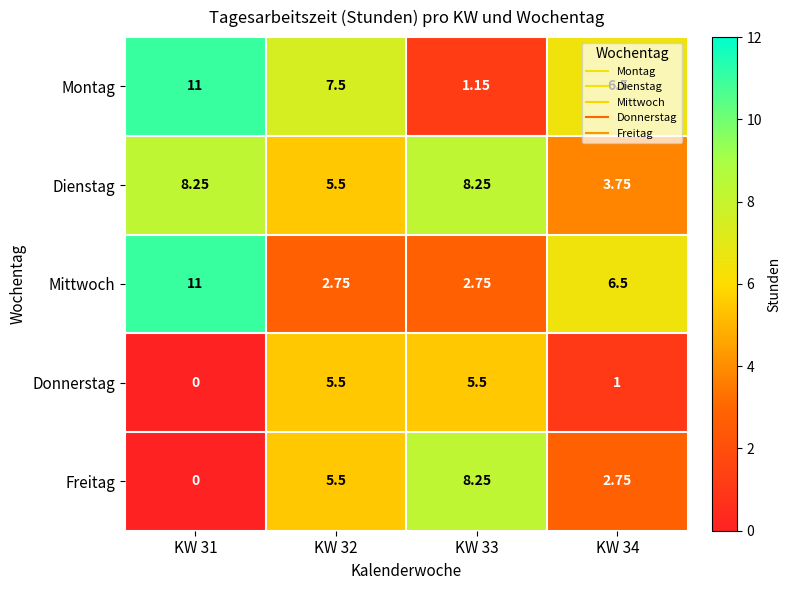

Which series changed the most between KW 33 and KW 34?

Freitag